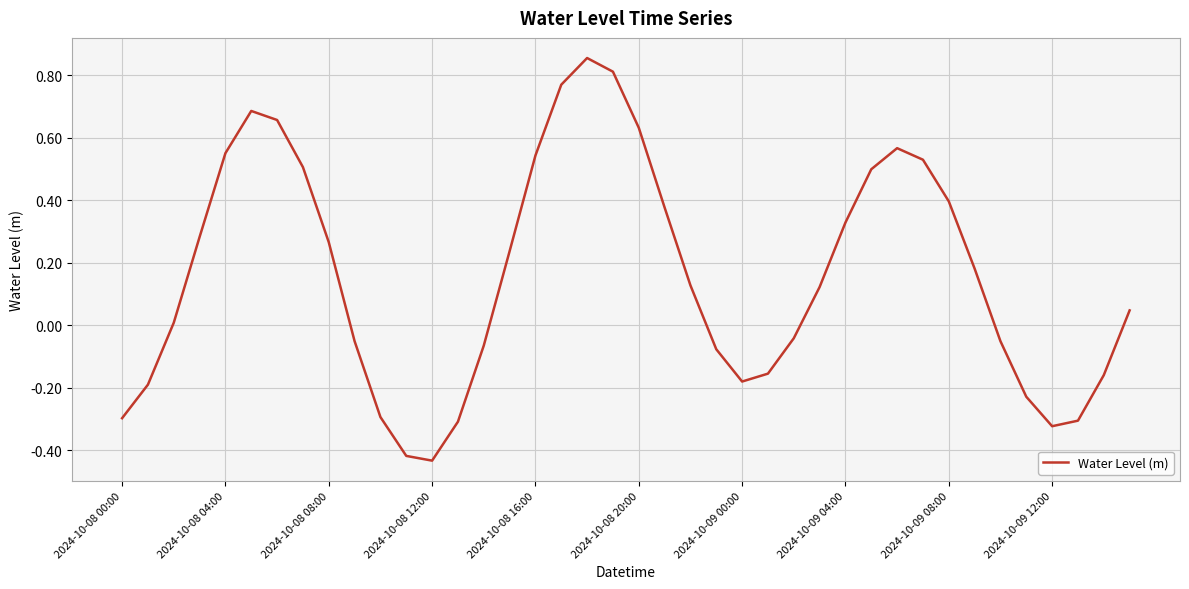

What is the difference between the maximum and minimum values?

1.3